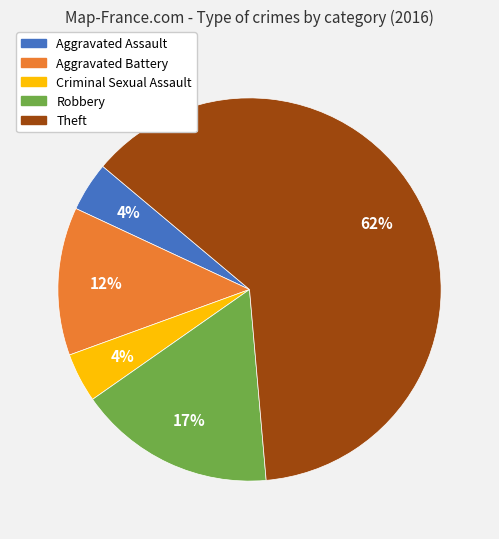

To the nearest percent, what is the average slice percentage?

20%